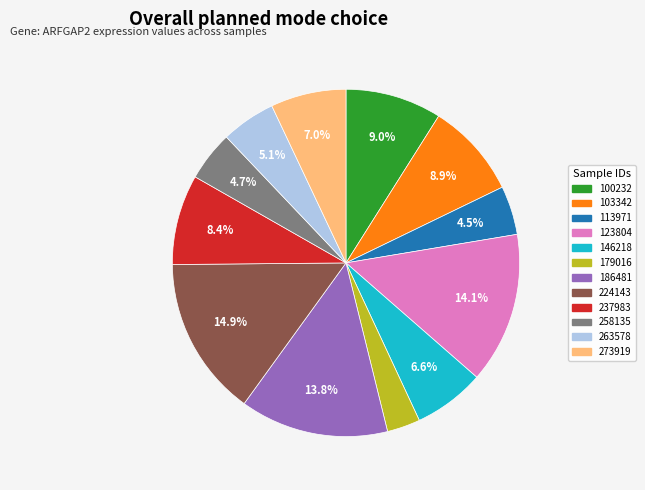

What percentage is the 123804 slice, to the nearest percent?

14%